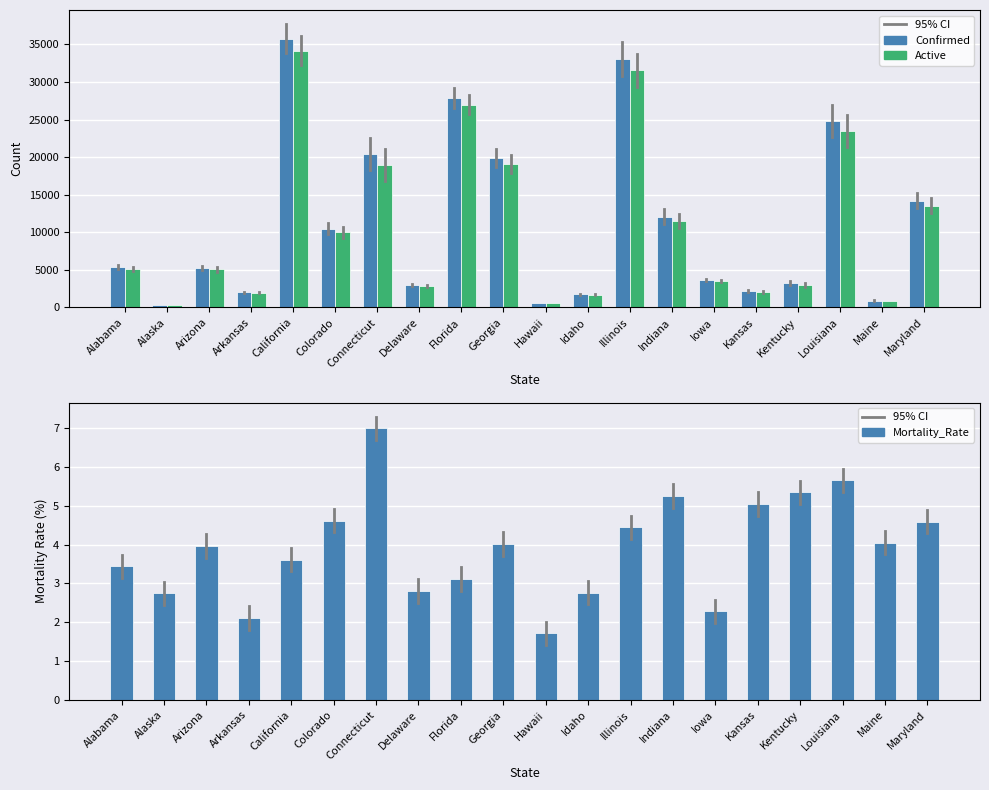

What is the total value across all series at Idaho?

3426.8